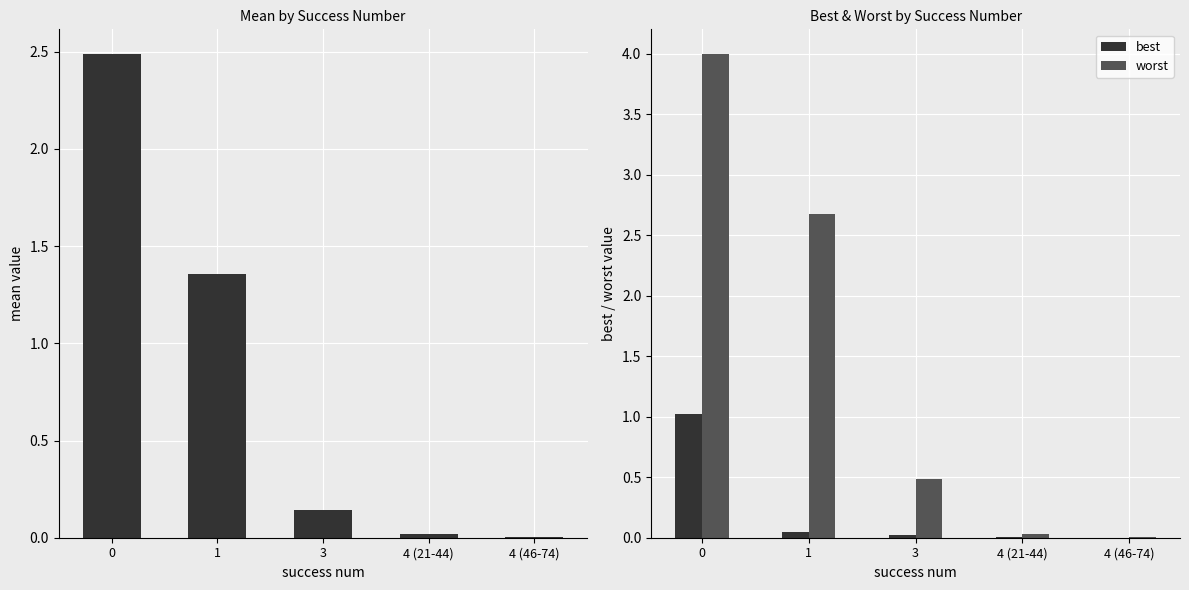

Does the chart contain stacked bars?

No